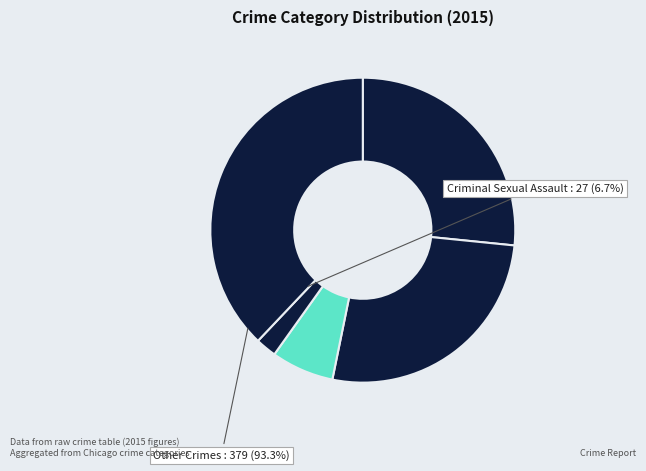

Count the number of slices in the pie.

5